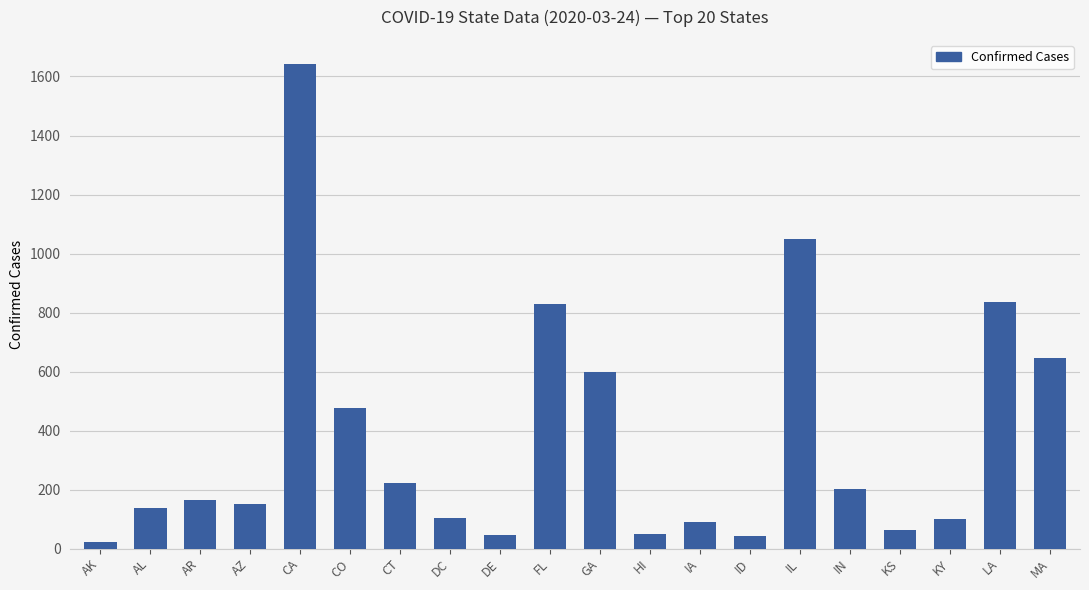

True or false: the data shows 152 at AZ.

True